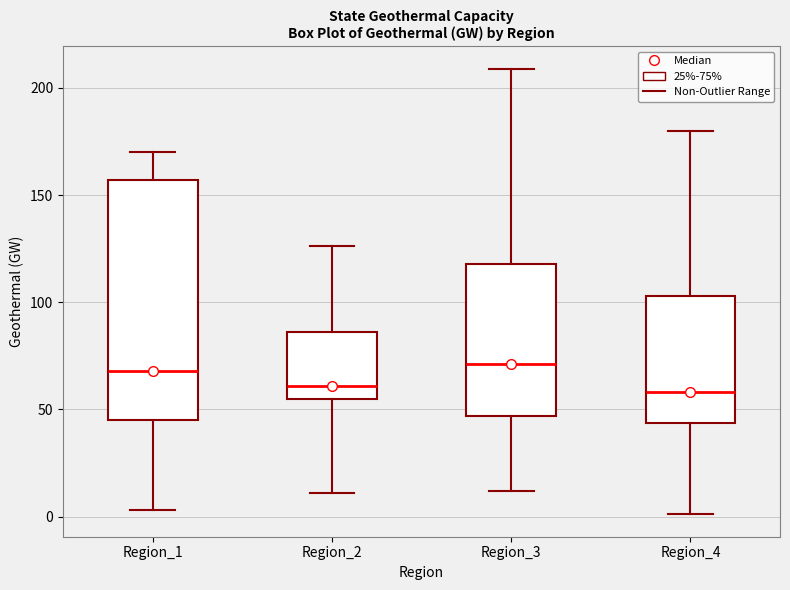

Reading left to right, transcribe this box plot: for each box, give where its median line is, the range the box spans, and where its two whiskers end, as read against the y-axis. The values are not printed on the chart, so give them approximately, as read against the axis.

Region_1: median 70, box 45 to 155, whiskers 5 to 170
Region_2: median 60, box 55 to 85, whiskers 10 to 125
Region_3: median 70, box 45 to 120, whiskers 10 to 210
Region_4: median 60, box 45 to 105, whiskers 0 to 180